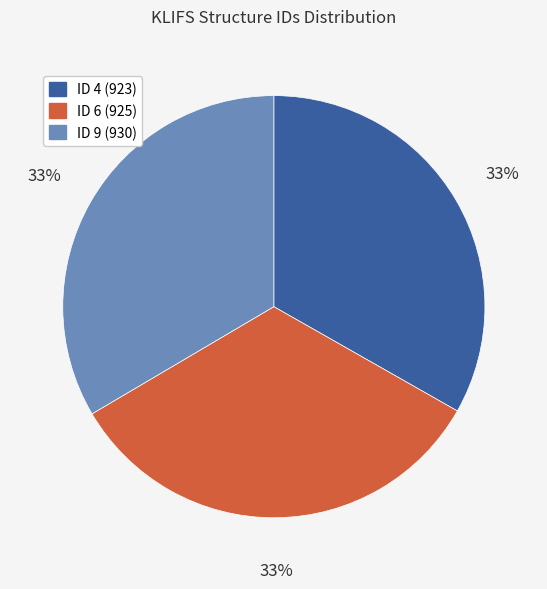

Is there any slice that represents more than half of the pie?

No